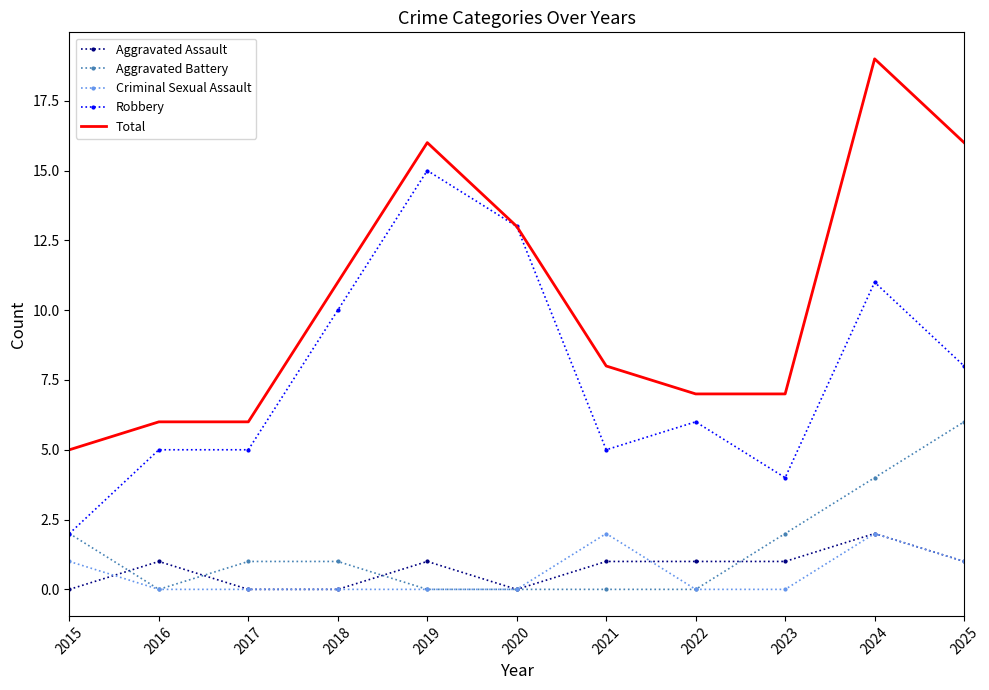

What is the difference between the highest and lowest values at 2025?

15